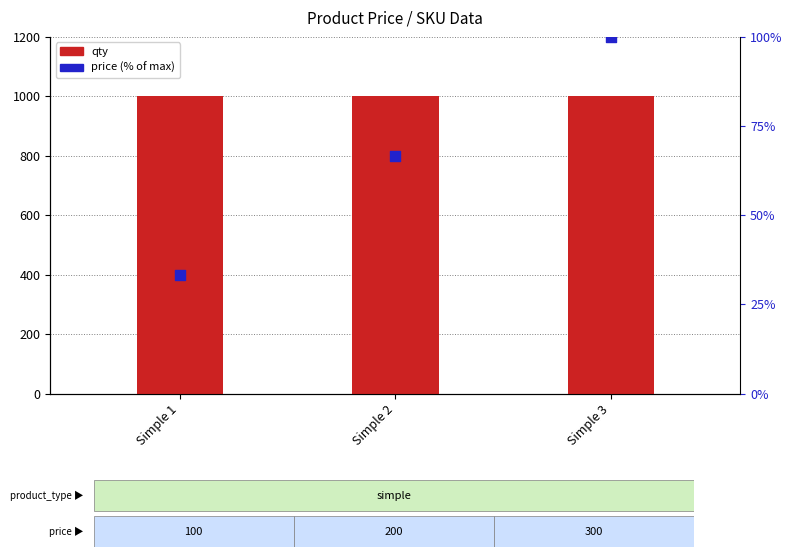

At which category is the sum across all series the highest?

Simple 3